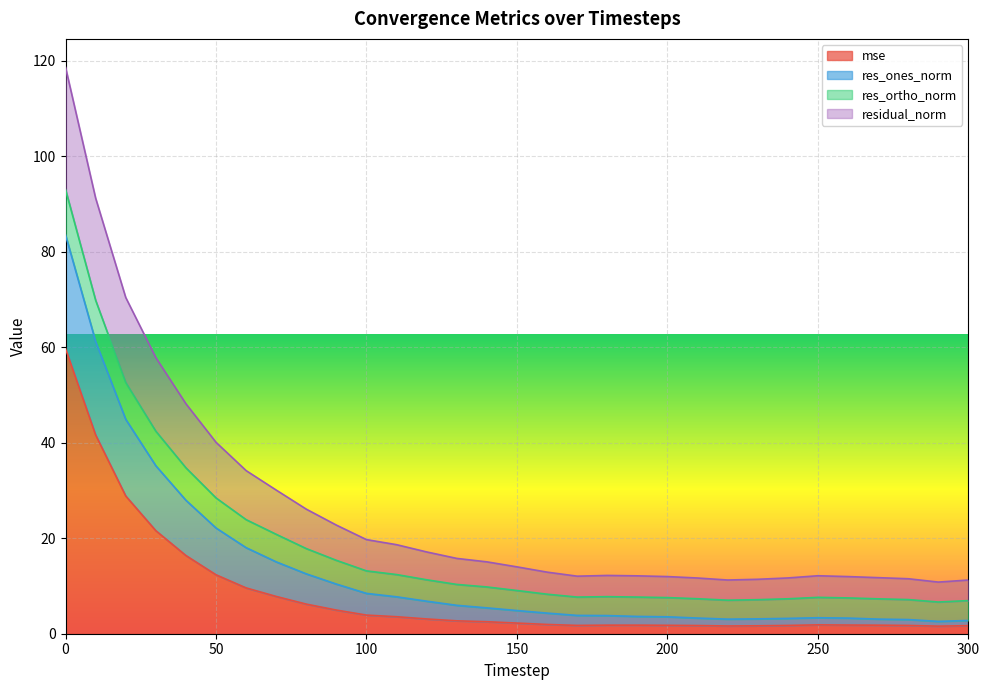

What is the highest value of the mse series?

59.7